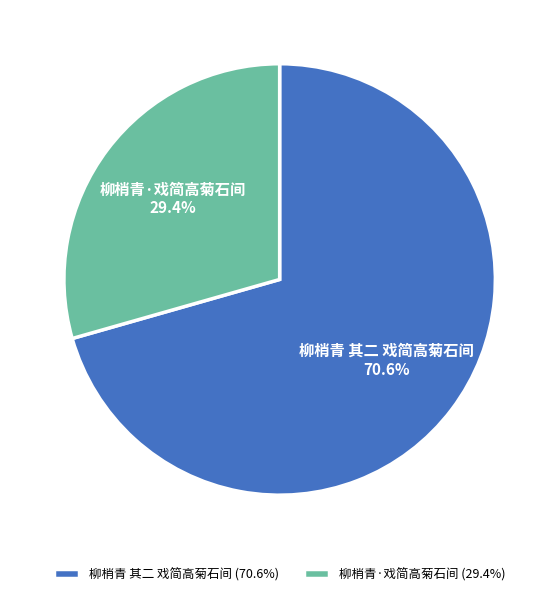

How many slices are in this pie chart?

2